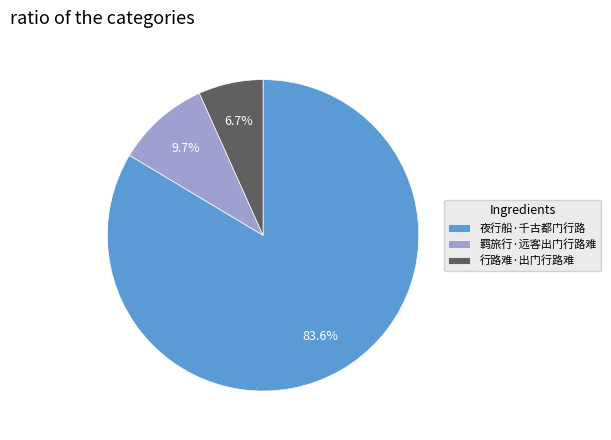

Does any single category account for the majority?

Yes